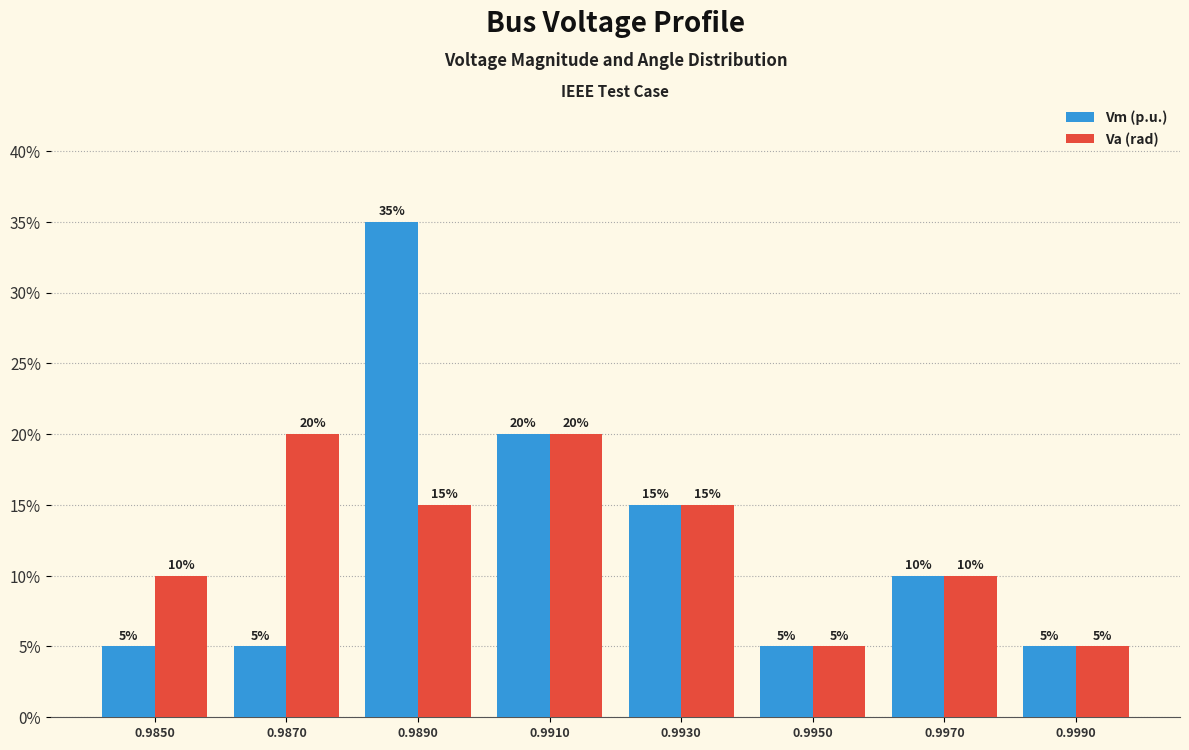

Reading left to right, transcribe all the data shown in this chart.

Vm (p.u.): 5	5	35	20	15	5	10	5
Va (rad): 10	20	15	20	15	5	10	5